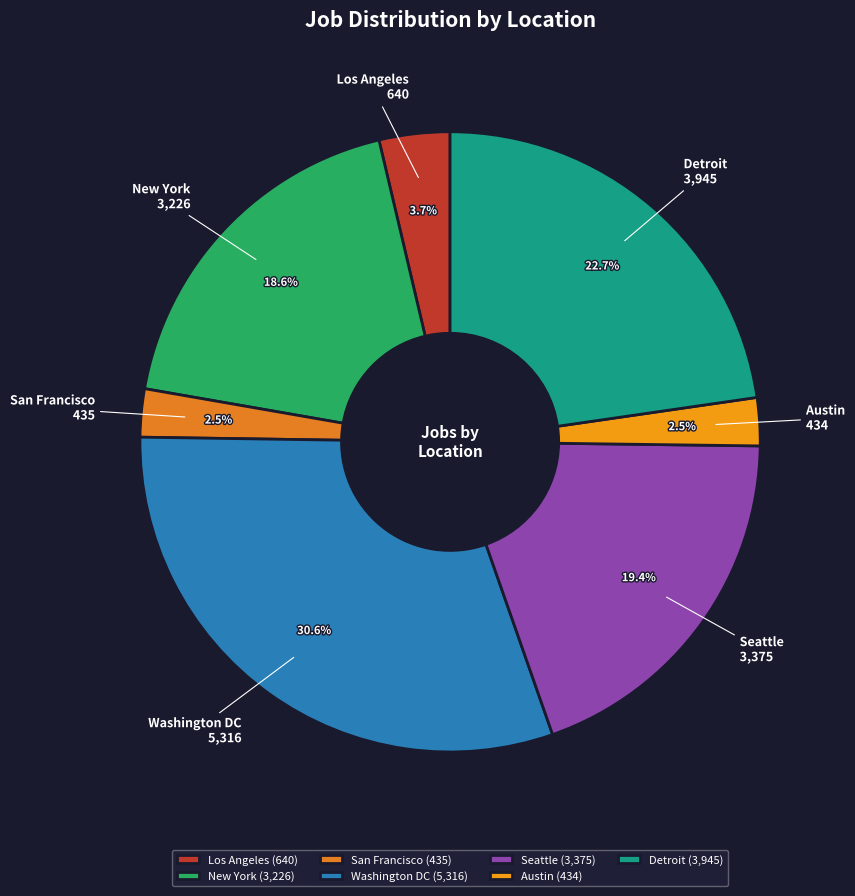

Does Detroit account for over 50% of the chart?

No